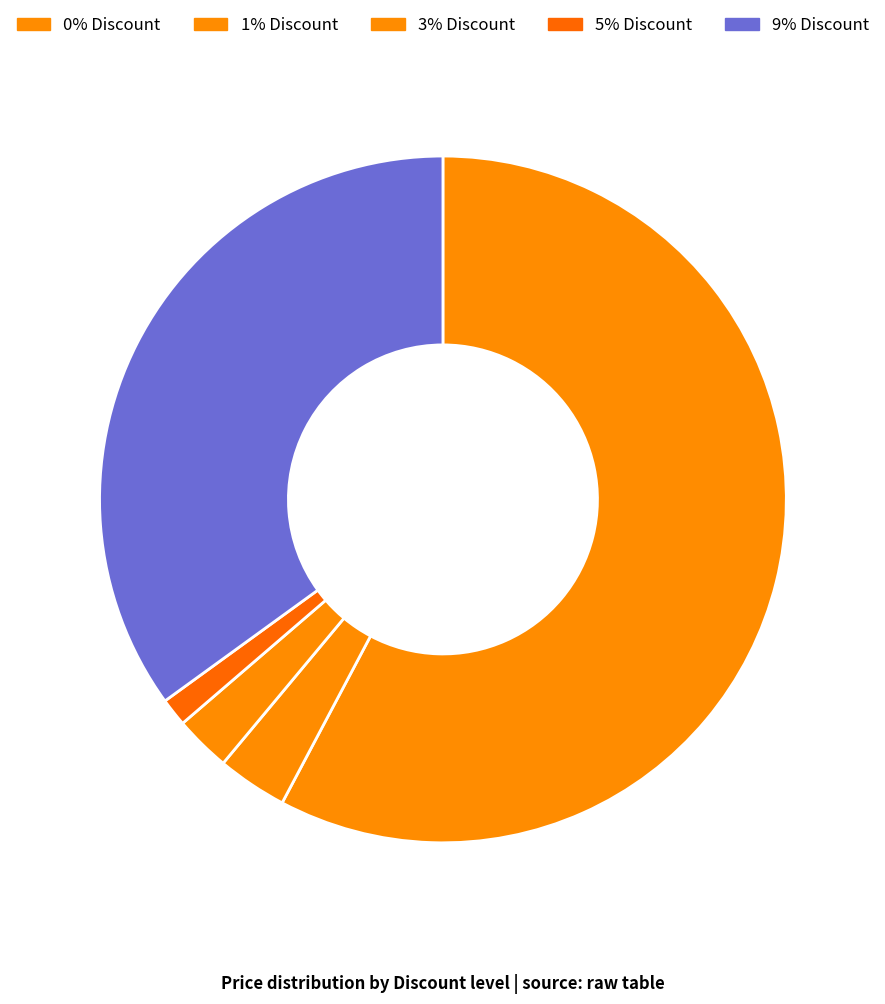

How many slices are in this pie chart?

5